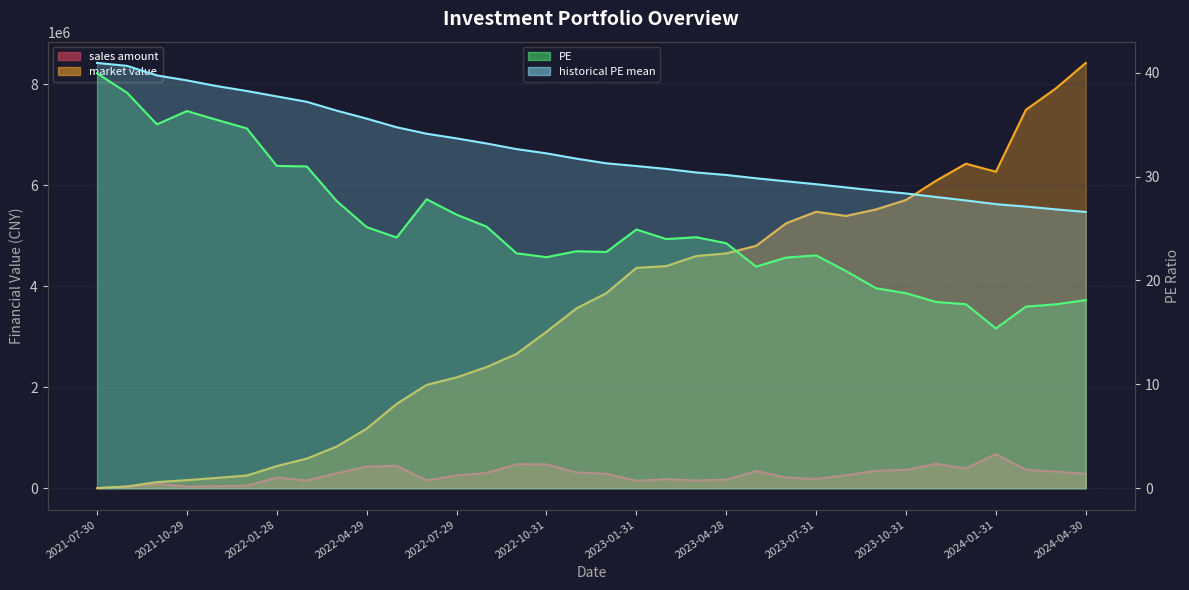

Which series has the widest spread of values?

market value